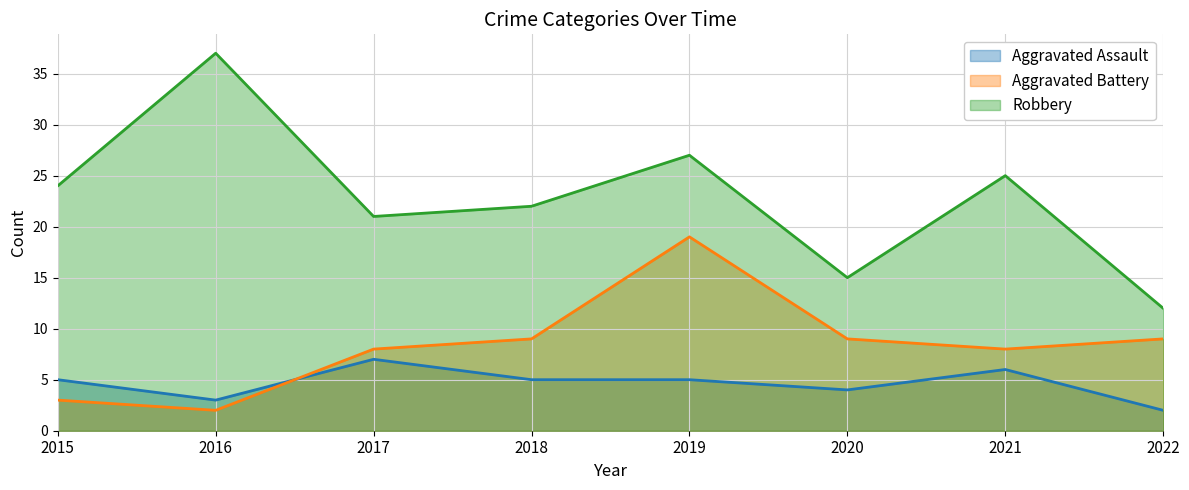

Which series has the widest spread of values?

Robbery